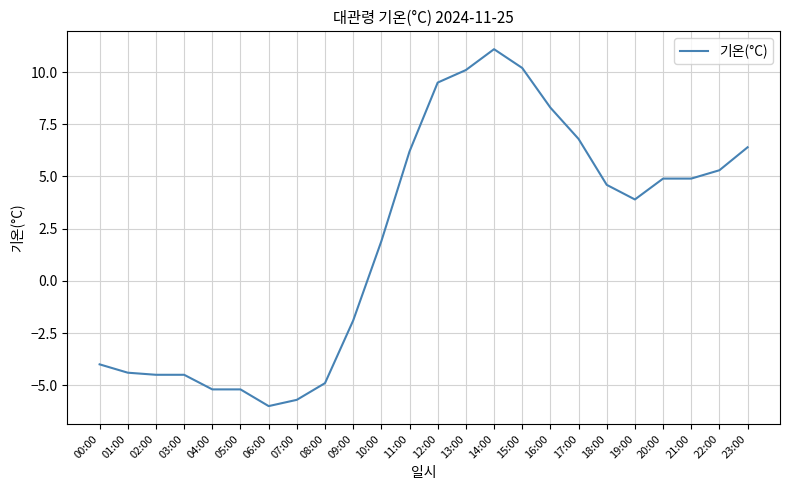

What is the ratio of the value at 16:00 to the value at 22:00?

1.6